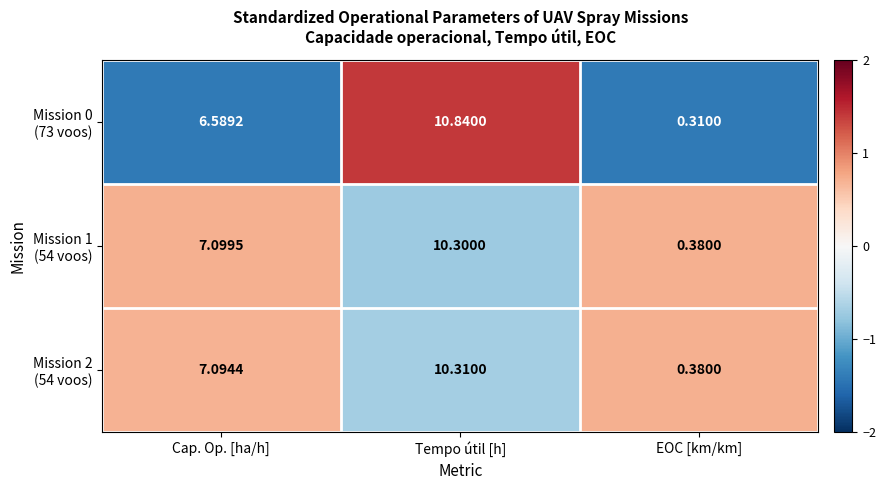

Which label corresponds to the largest value in the chart?

Tempo útil [h]